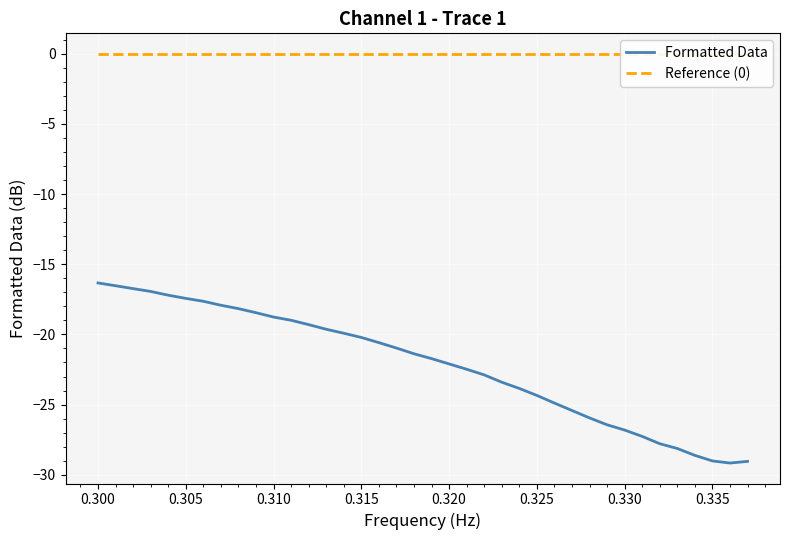

What is the highest value of the Formatted Data series?

-16.3